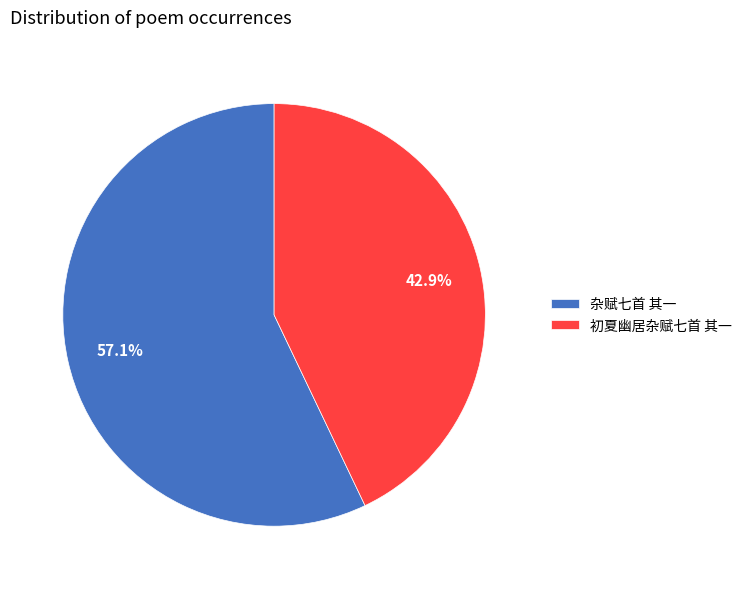

Which slice is the largest?

杂赋七首 其一